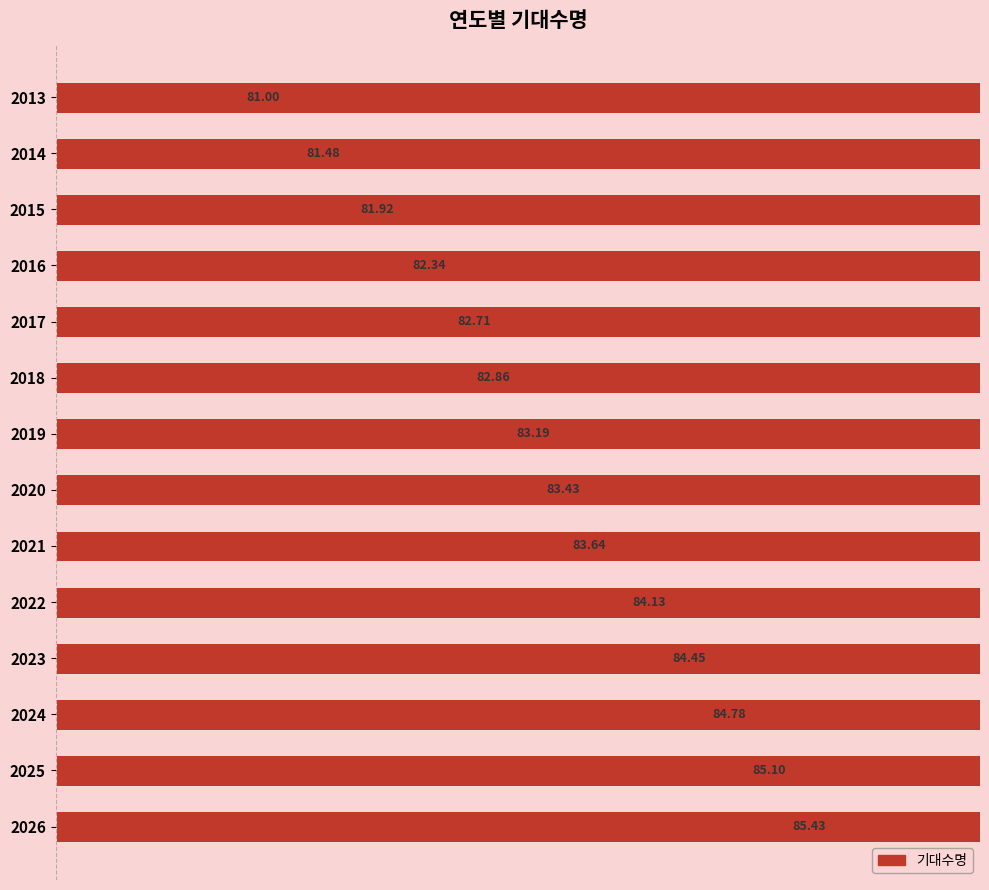

True or false: the data shows 51.0 at 2022.

False